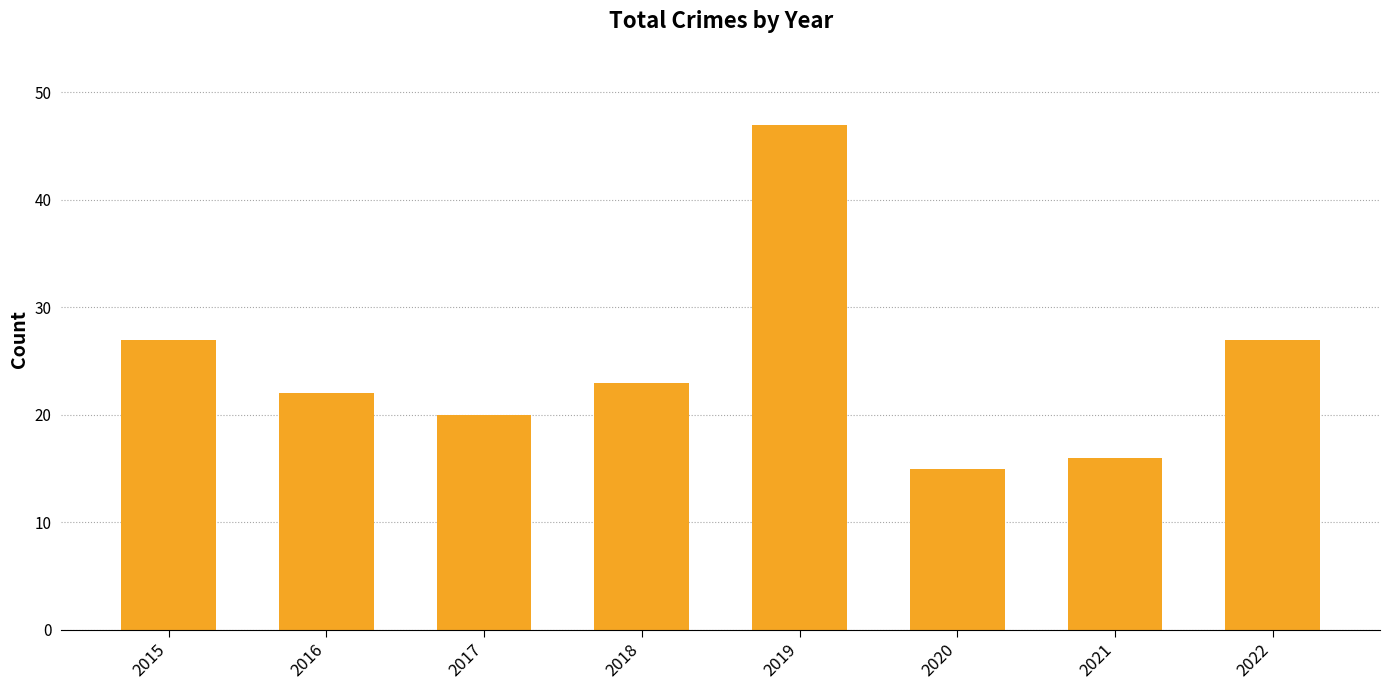

What is the value of the 3rd bar from the left?

20